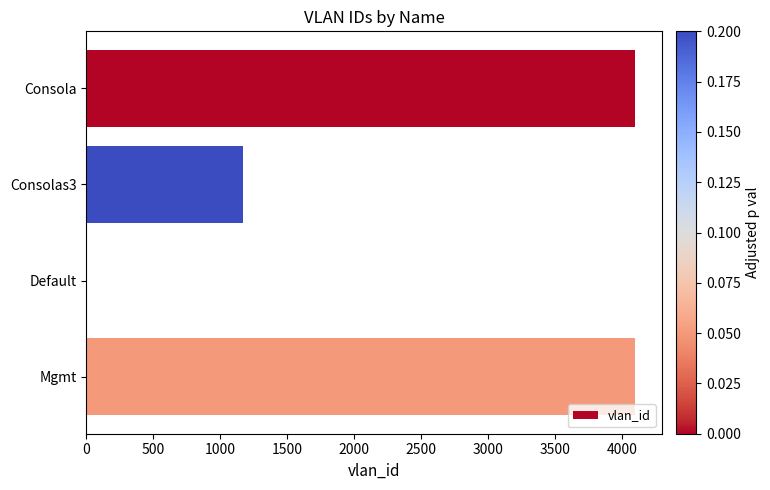

What is the sum of all values?

9360